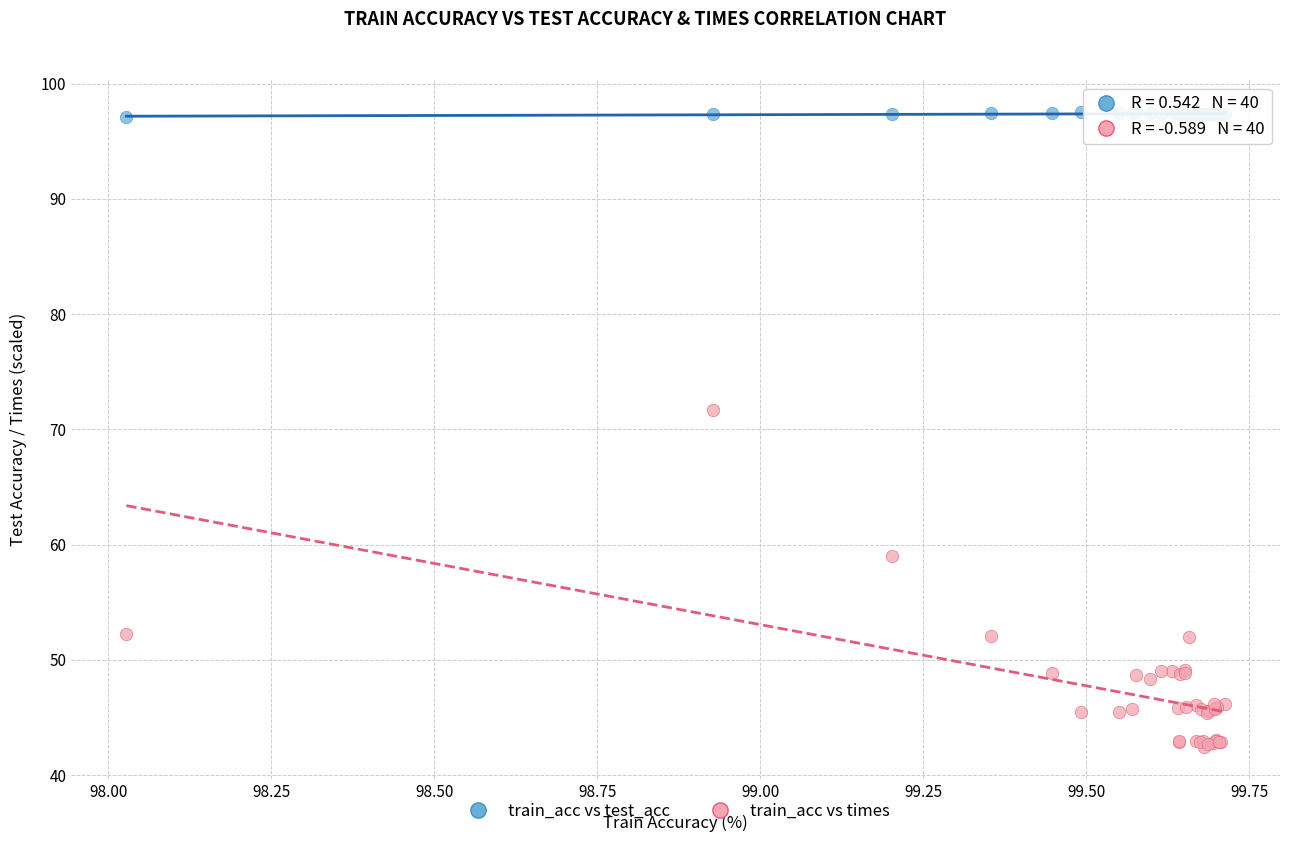

Across all series, what Y value is closest to 69?

71.6